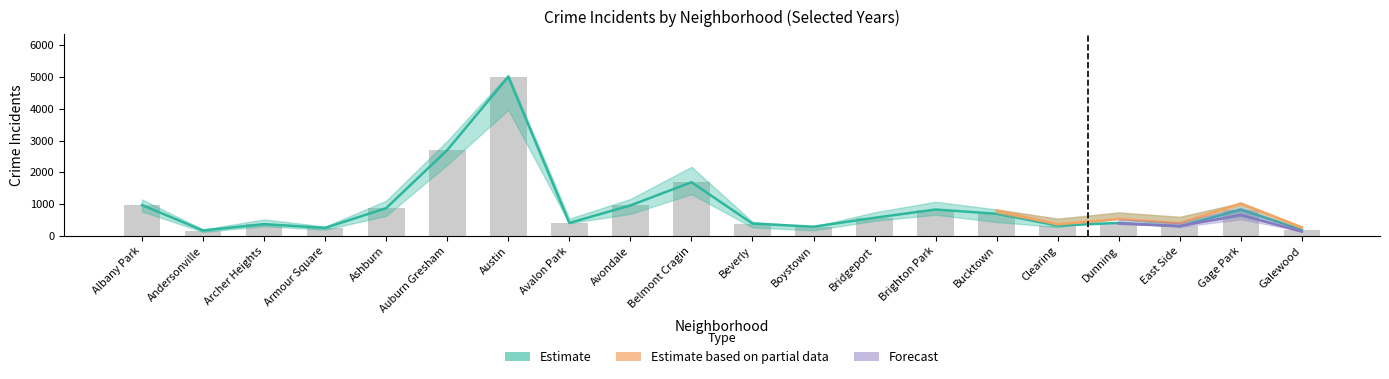

What is the highest value of the 2023 series?

5081